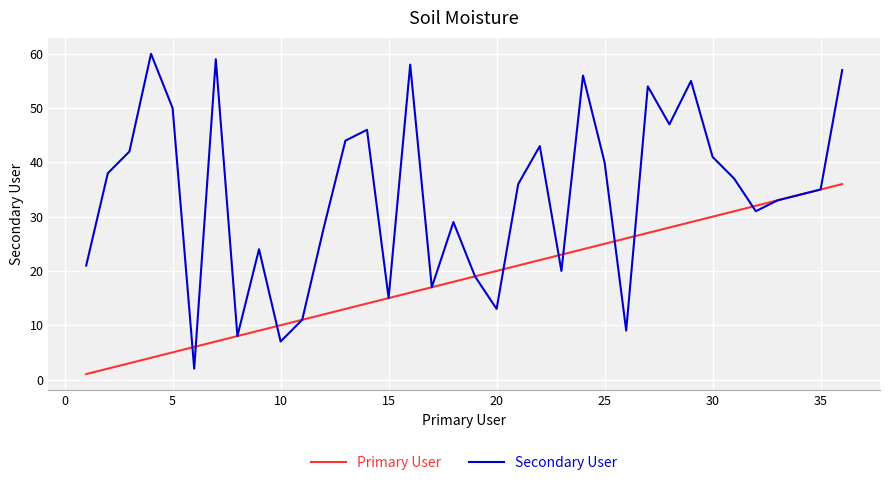

What is the average value of the Secondary User series?

34